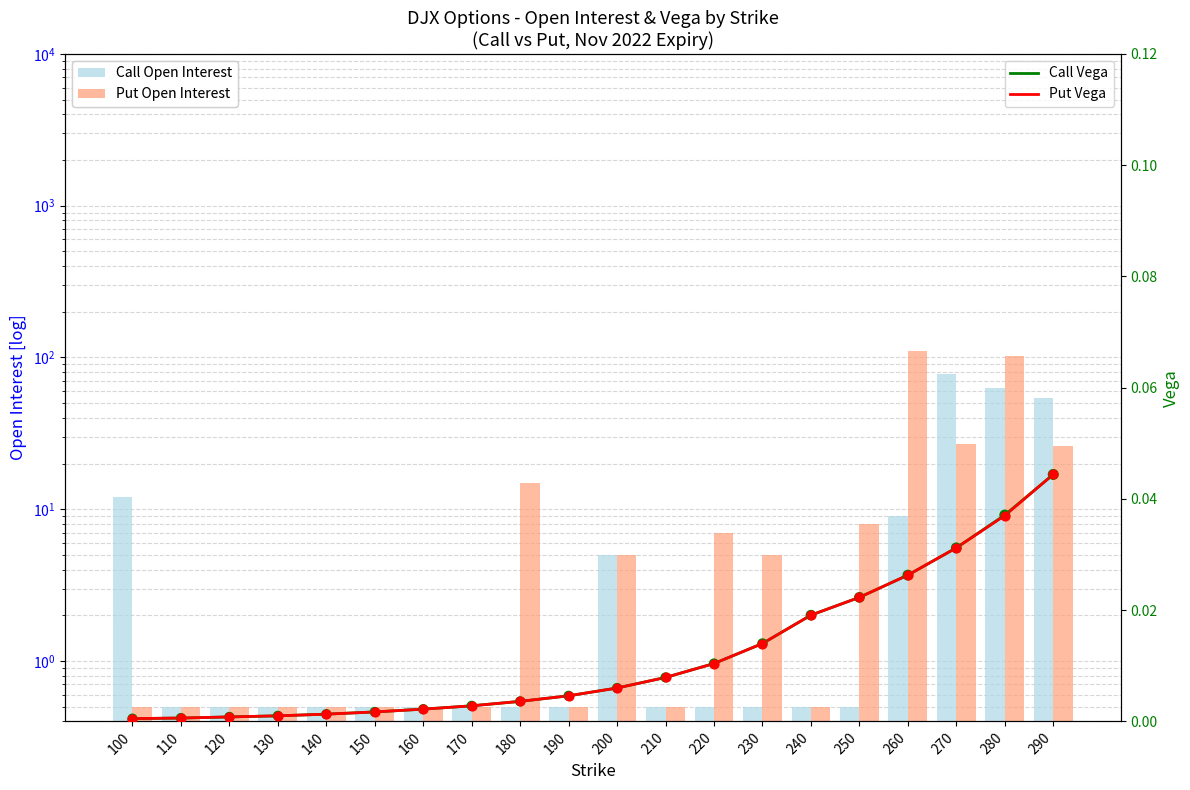

What are all the series names shown in the legend?

Call Open Interest, Put Open Interest, Call Vega, Put Vega